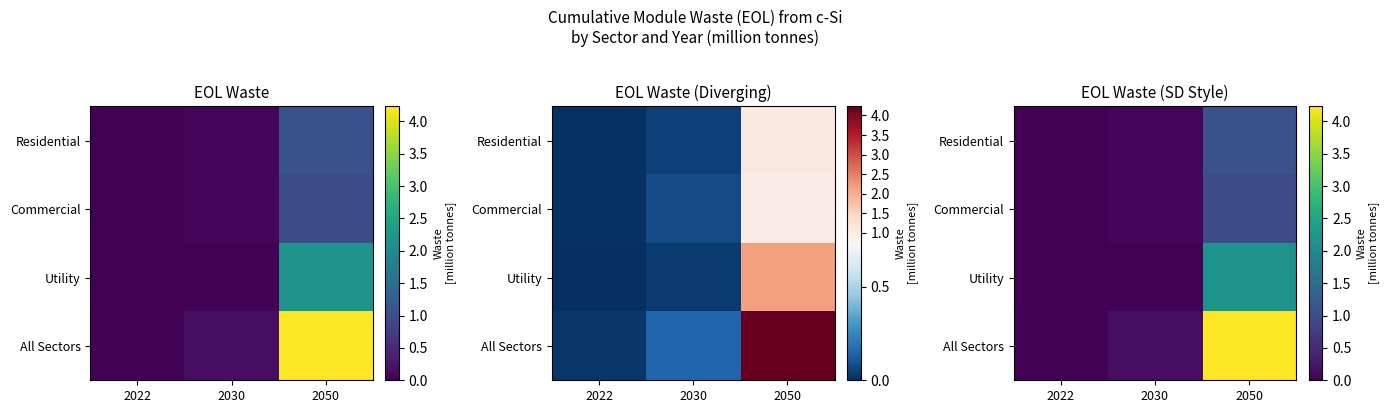

What is the sum of the Commercial values at 2030 and 2050?

1.1